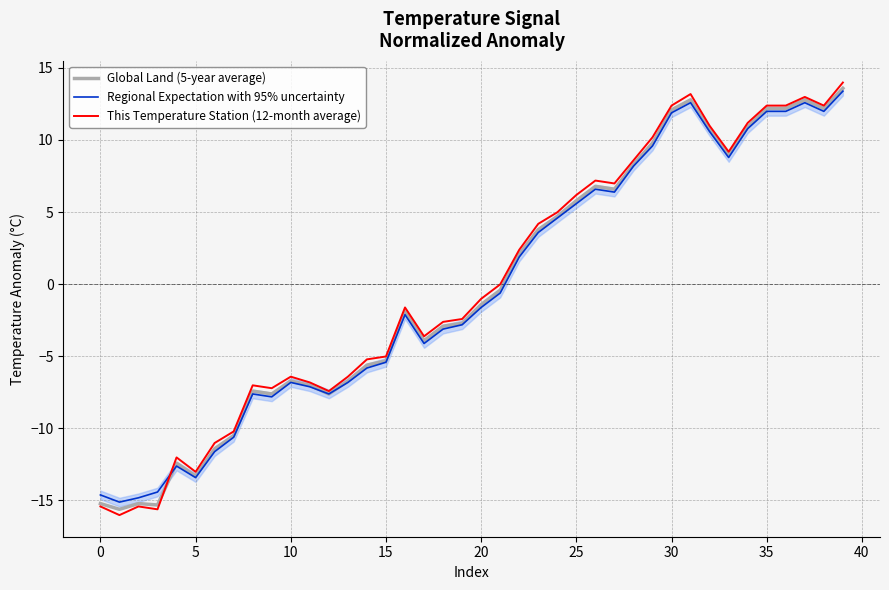

At which label is Global Land (5-year average) closest to -1?

20